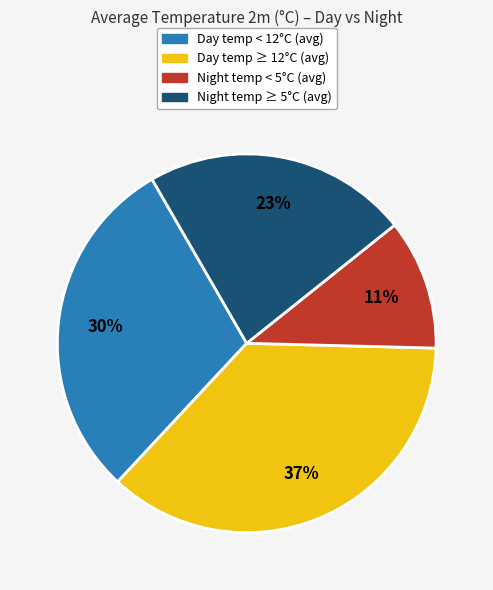

To the nearest percent, what is the average slice percentage?

25%